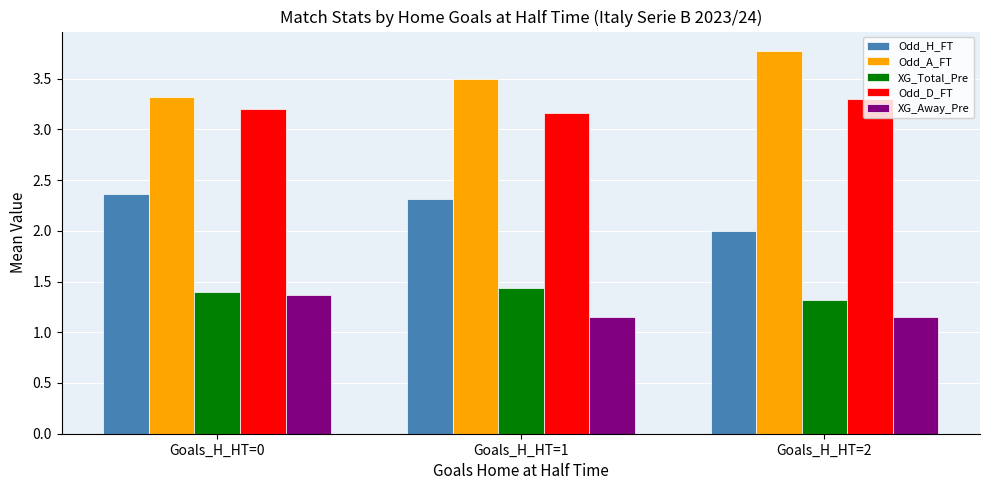

Is the value of Odd_H_FT at Goals_H_HT=2 greater than the value of XG_Total_Pre at Goals_H_HT=2?

Yes